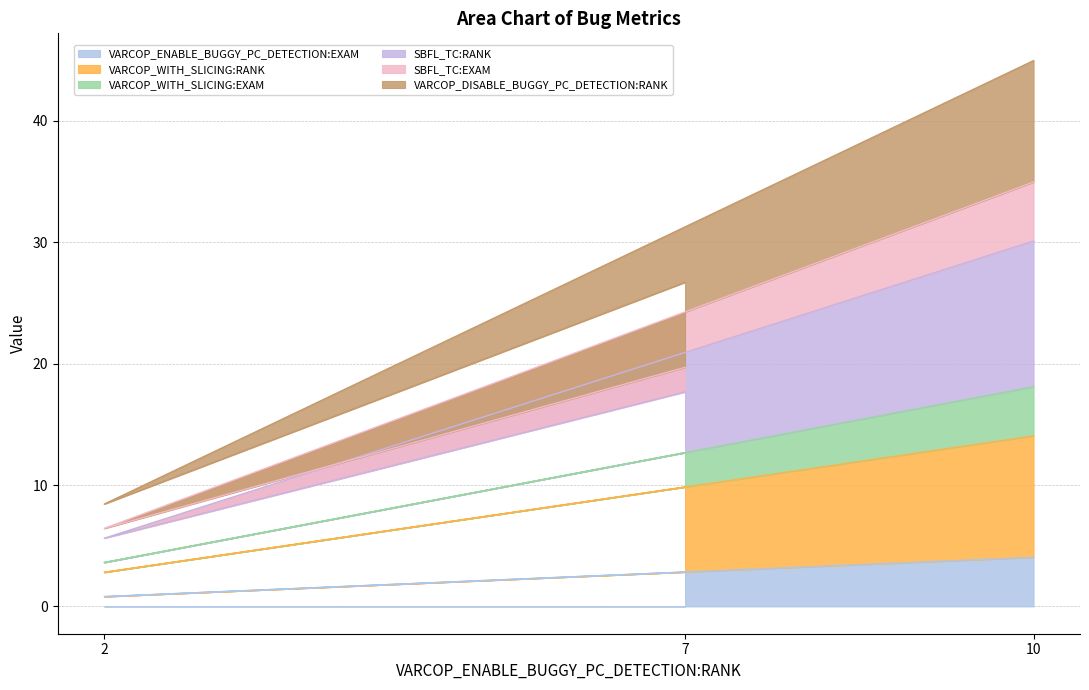

Does the chart display data point markers on the line(s)?

No